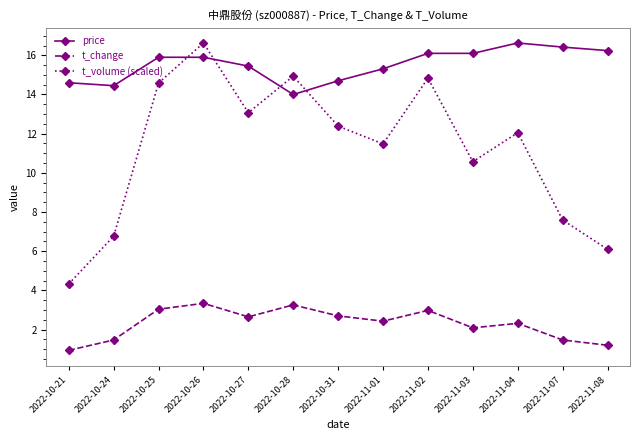

What is the difference between the maximum and minimum values in the t_volume (scaled) series?

12.3